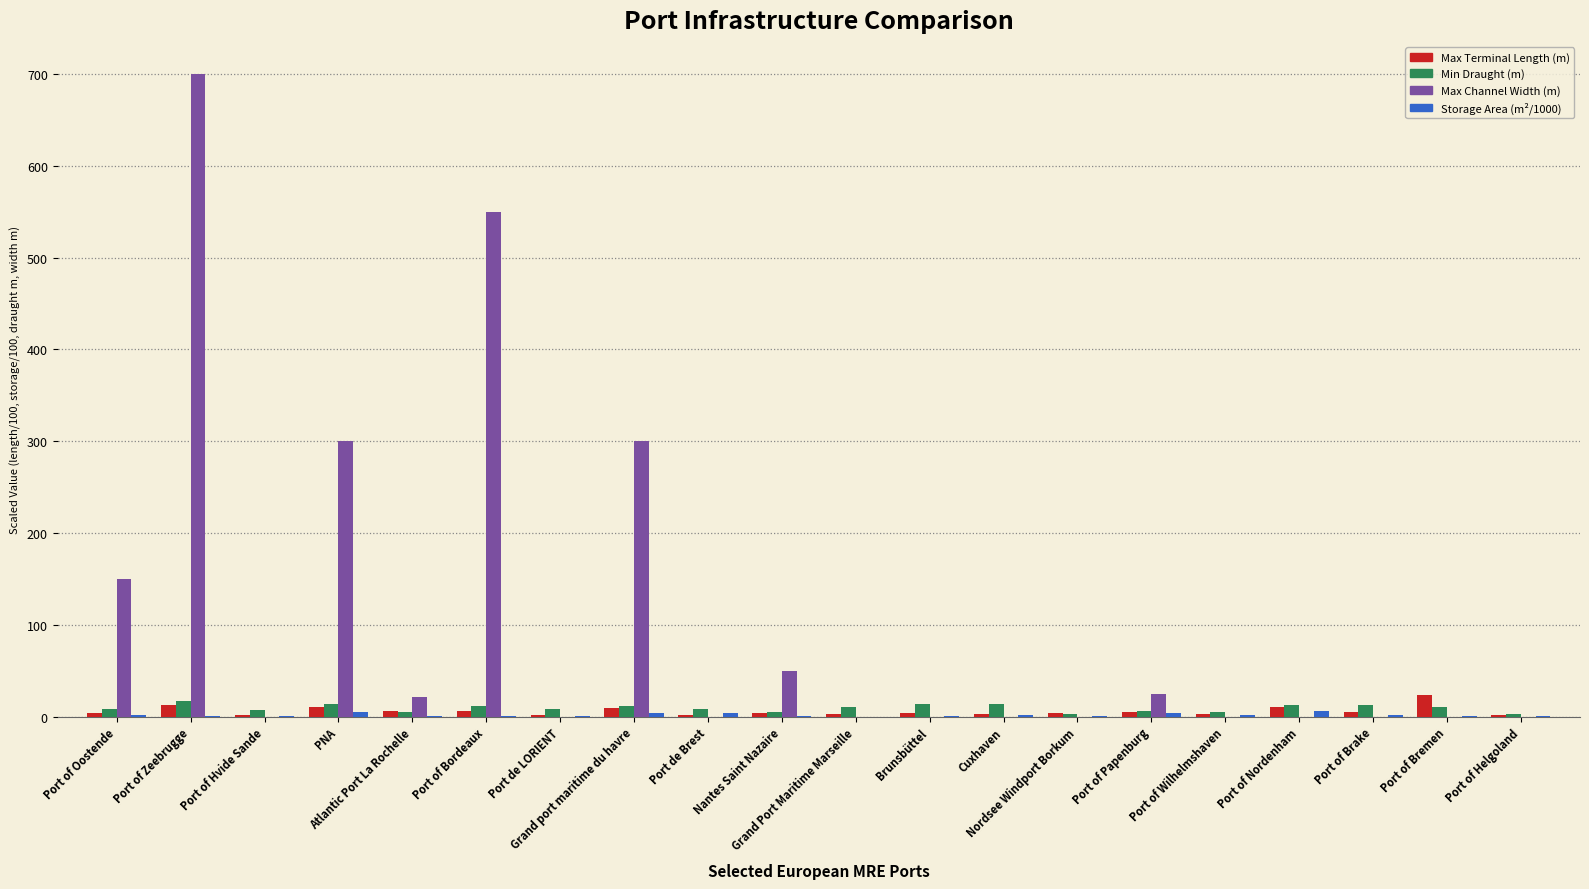

Read the Max Channel Width (m) value at Port of Zeebrugge.

700.0